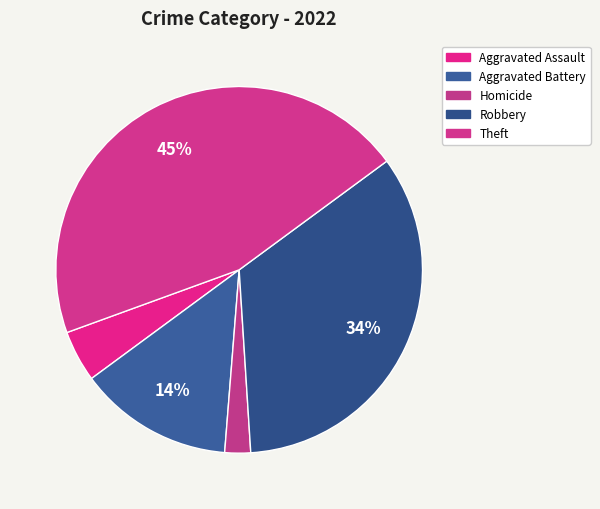

What percentage is NOT represented by Theft?

54.5%